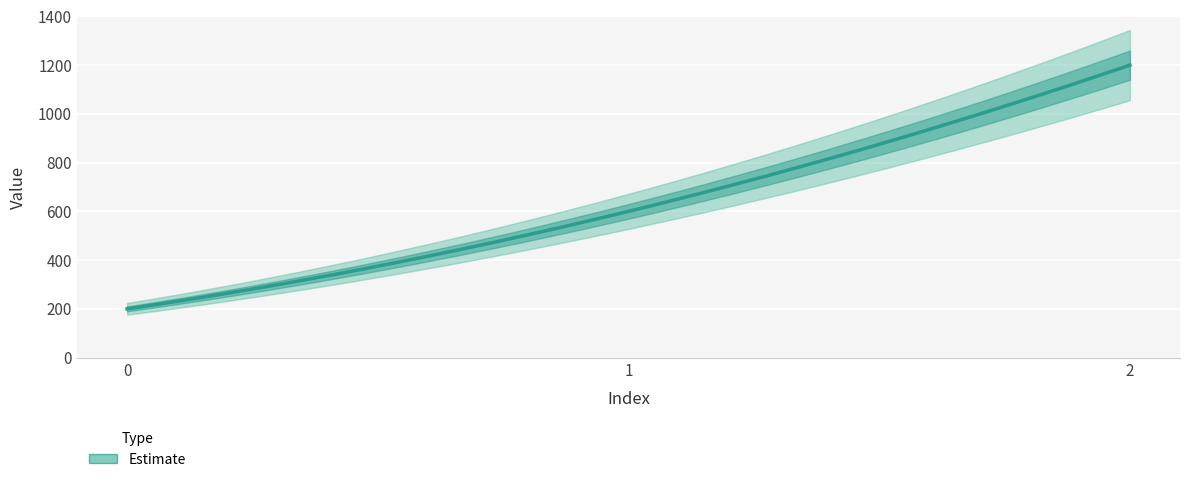

Which category has the highest value across all series?

2